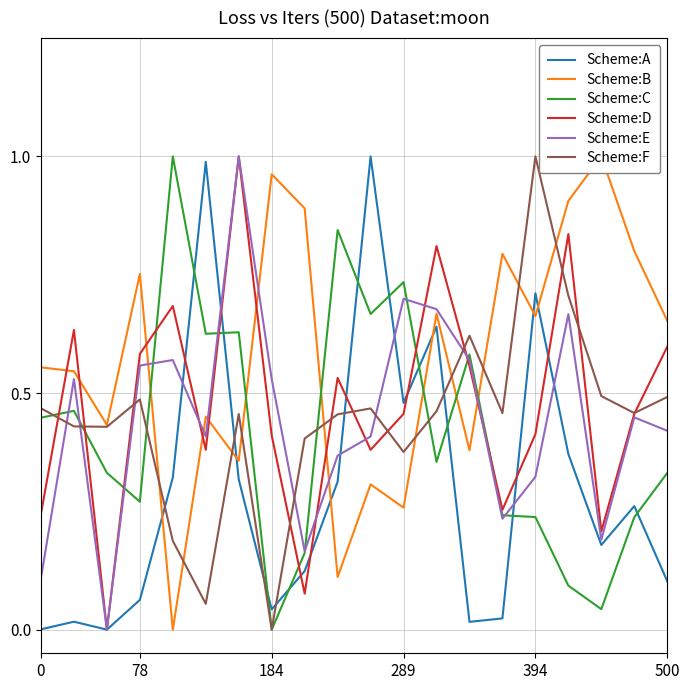

What are all the series names shown in the legend?

Scheme:A, Scheme:B, Scheme:C, Scheme:D, Scheme:E, Scheme:F